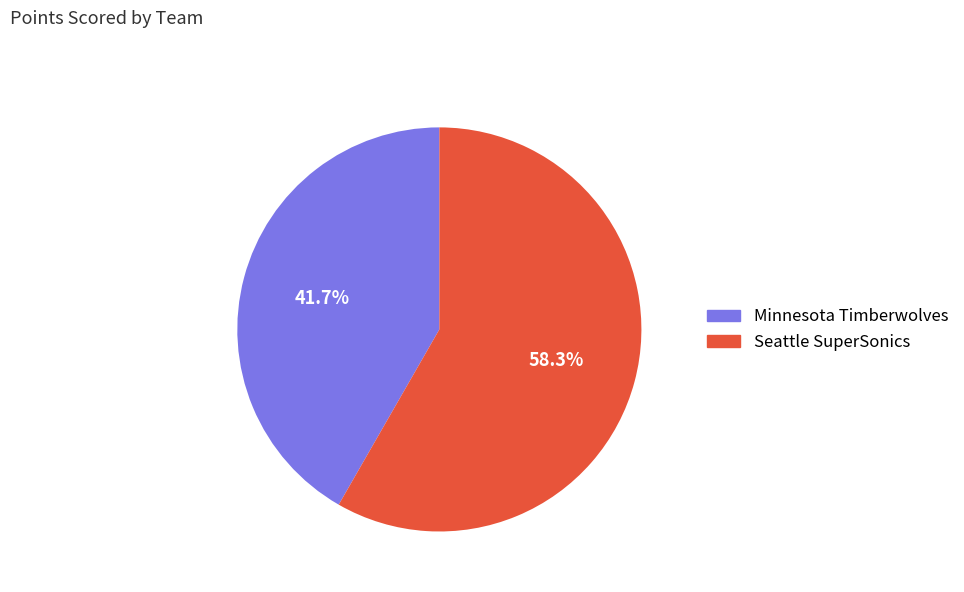

Rank the categories by value from highest to lowest.

Seattle SuperSonics, Minnesota Timberwolves